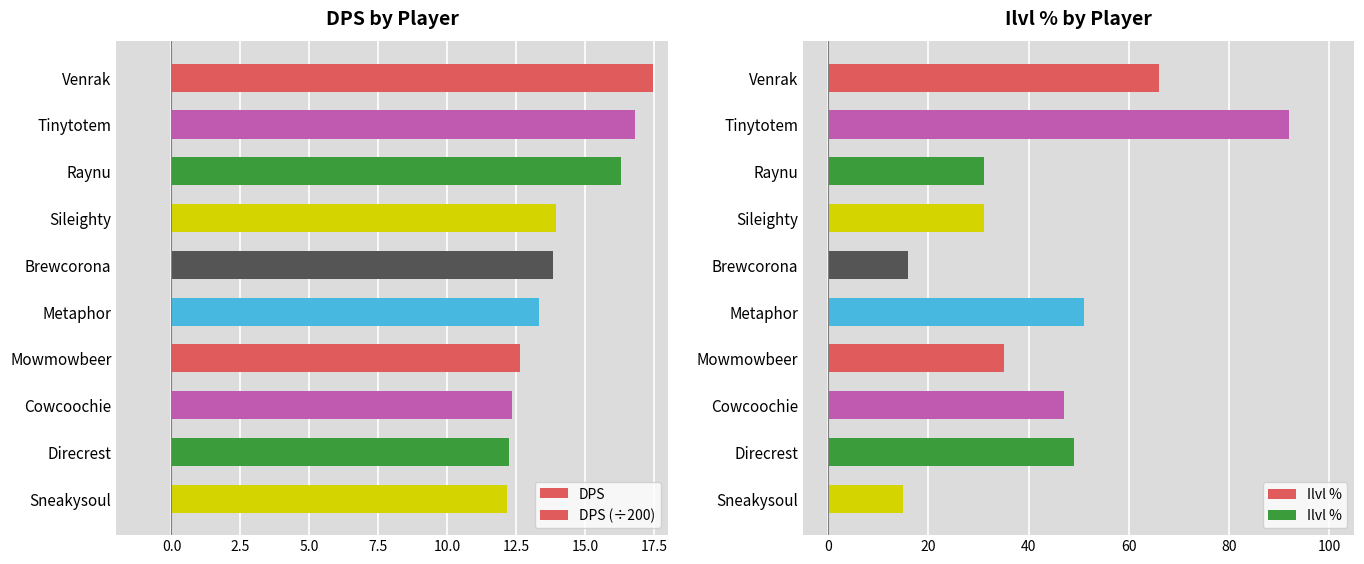

How many values in the DPS series are below 13?

4